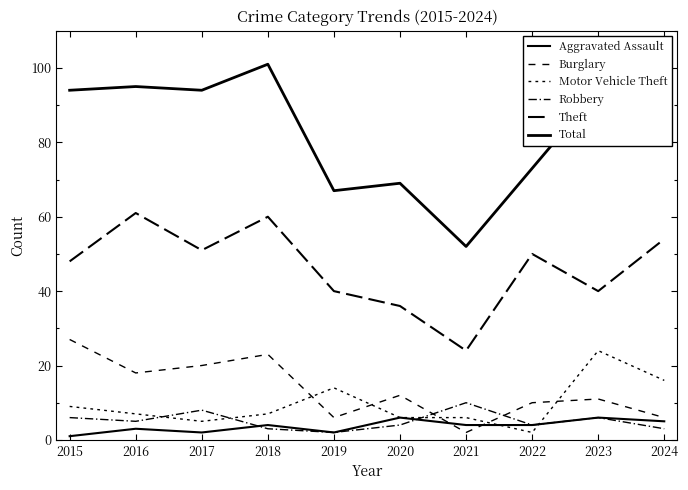

In Burglary, how many points are lower than both neighbors (excluding endpoints)?

3